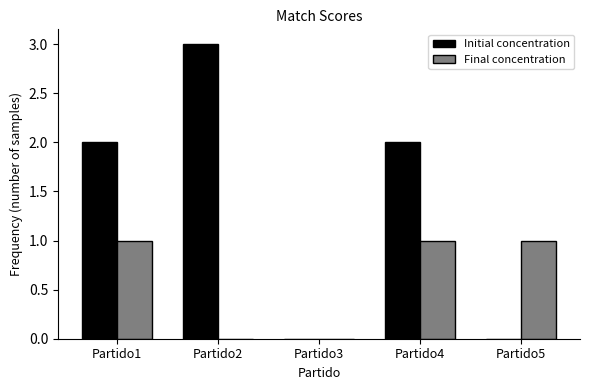

What is the spread (max minus min) of values at Partido4?

1